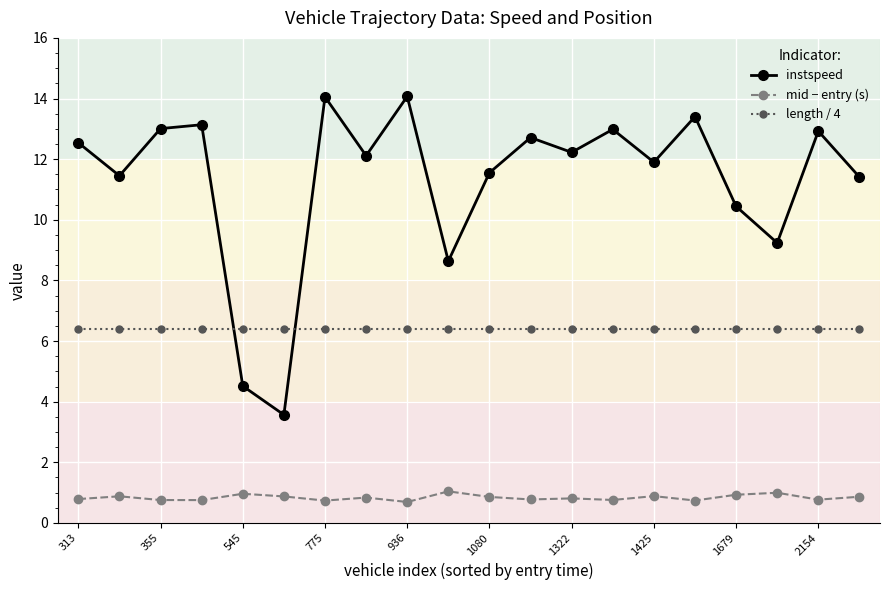

What is the difference between the maximum and minimum values in the instspeed series?

10.5